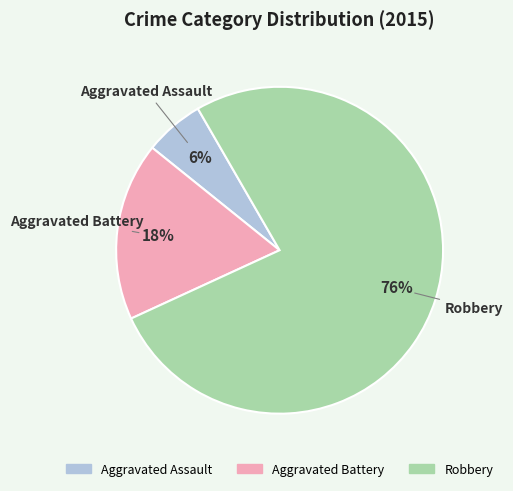

What percentage is the Aggravated Battery slice, to the nearest percent?

18%